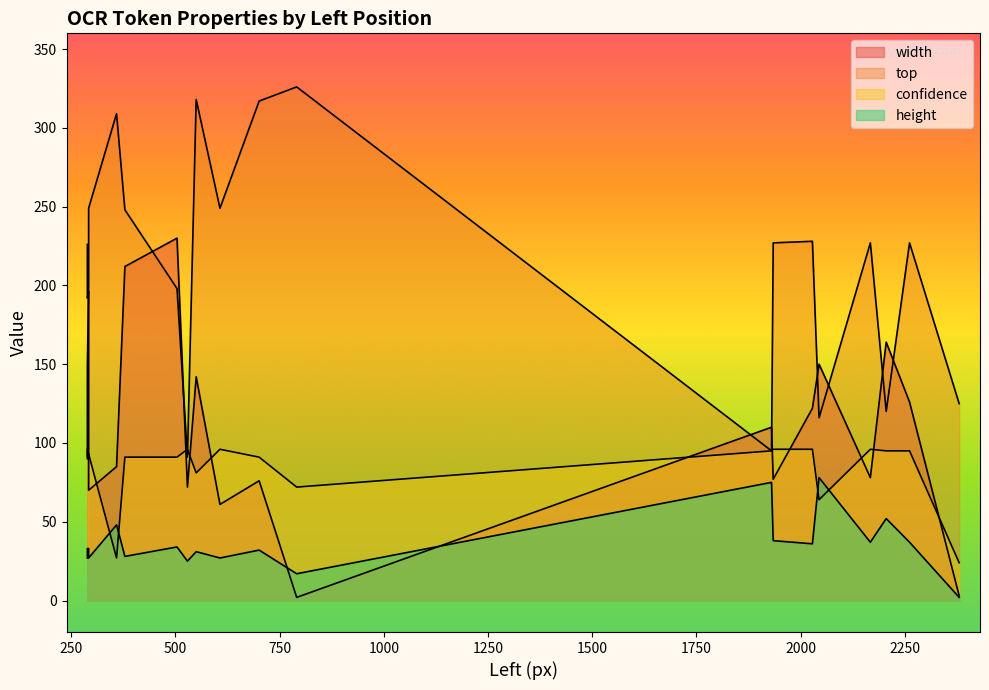

Rank the categories by width value from lowest to highest.

791, 2380, 607, 292, 529, 701, 1934, 2167, 359, 1930, 2028, 2261, 550, 2044, 2205, 289, 292, 379, 289, 504